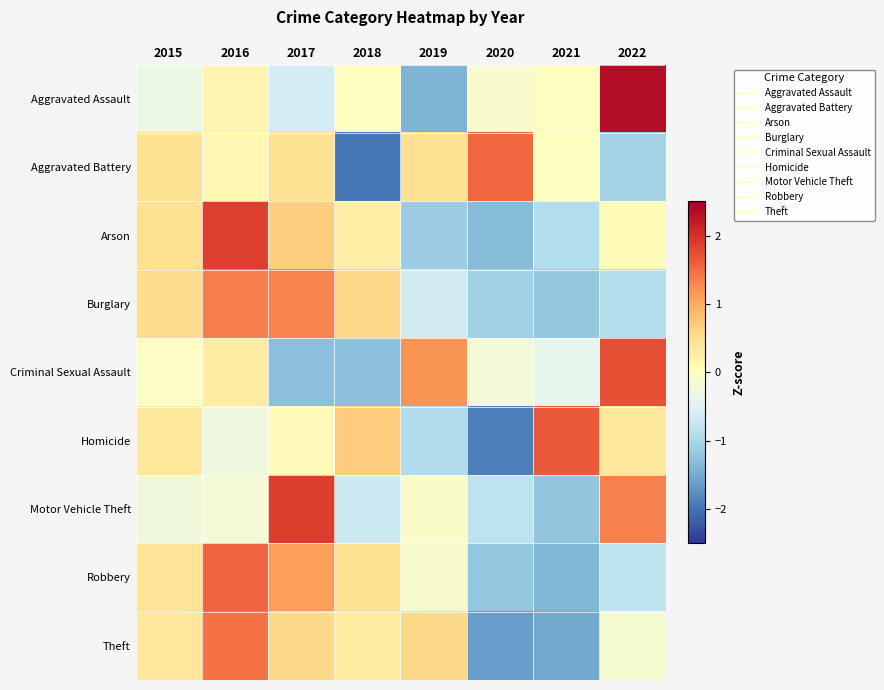

Reading left to right, transcribe all the data shown in this chart.

Aggravated Assault: 2015=-0.3	2016=0.2	2017=-0.6	2018=-0.0	2019=-1.4	2020=-0.1	2021=-0.0	2022=2.3
Aggravated Battery: 2015=0.5	2016=0.1	2017=0.5	2018=-2.0	2019=0.5	2020=1.5	2021=-0.0	2022=-1.1
Arson: 2015=0.5	2016=1.9	2017=0.7	2018=0.3	2019=-1.1	2020=-1.3	2021=-0.9	2022=0.1
Burglary: 2015=0.5	2016=1.4	2017=1.3	2018=0.6	2019=-0.6	2020=-1.1	2021=-1.2	2022=-0.9
Criminal Sexual Assault: 2015=-0.0	2016=0.3	2017=-1.3	2018=-1.3	2019=1.2	2020=-0.2	2021=-0.4	2022=1.7
Homicide: 2015=0.4	2016=-0.3	2017=0.0	2018=0.7	2019=-0.9	2020=-1.9	2021=1.7	2022=0.4
Motor Vehicle Theft: 2015=-0.2	2016=-0.2	2017=1.9	2018=-0.7	2019=-0.1	2020=-0.8	2021=-1.2	2022=1.3
Robbery: 2015=0.4	2016=1.6	2017=1.1	2018=0.4	2019=-0.1	2020=-1.2	2021=-1.4	2022=-0.8
Theft: 2015=0.4	2016=1.5	2017=0.6	2018=0.3	2019=0.6	2020=-1.6	2021=-1.5	2022=-0.2